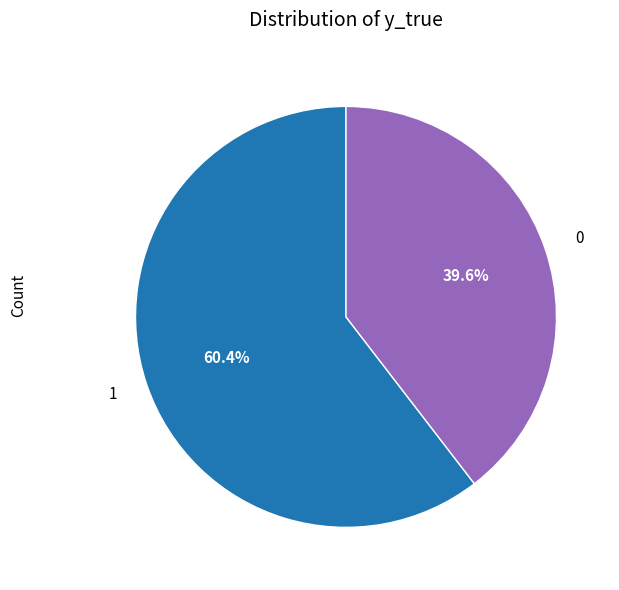

Rank the categories by value from lowest to highest.

0, 1